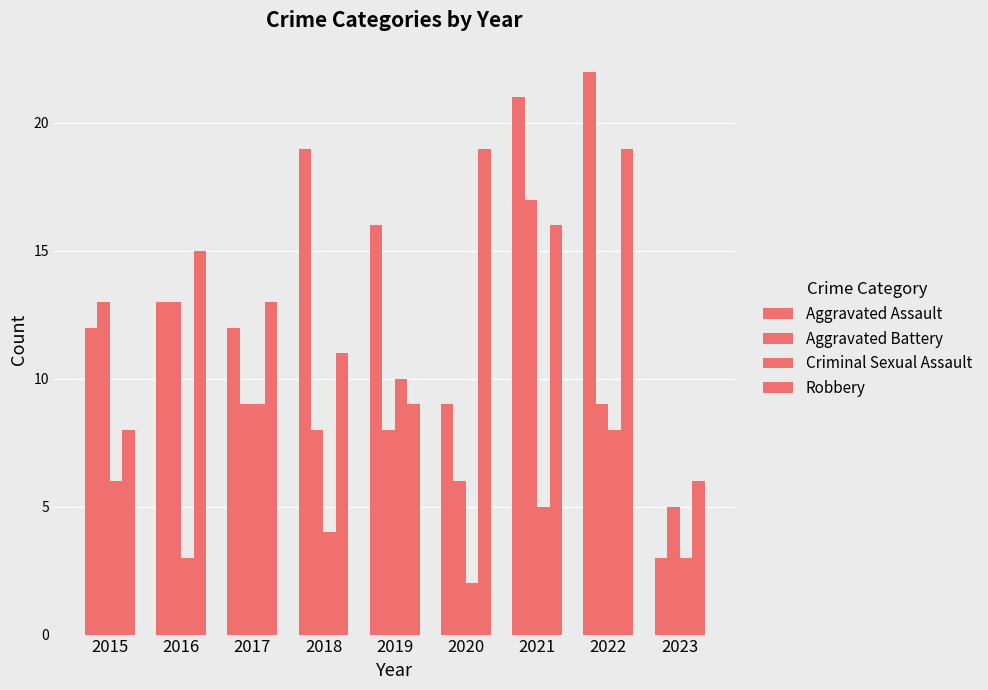

How many series are shown in this chart?

4